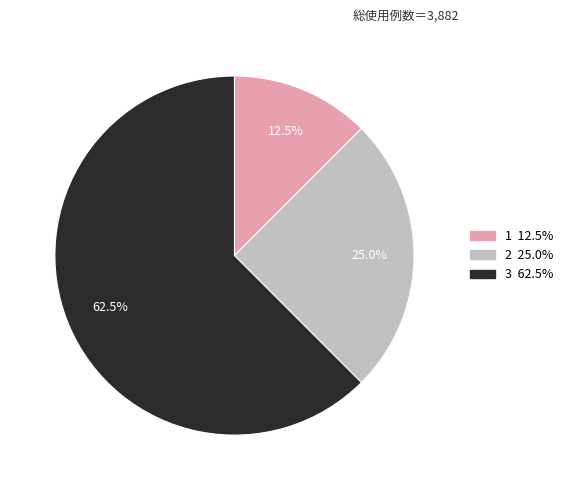

True or false: 1 accounts for 6% of the total.

False